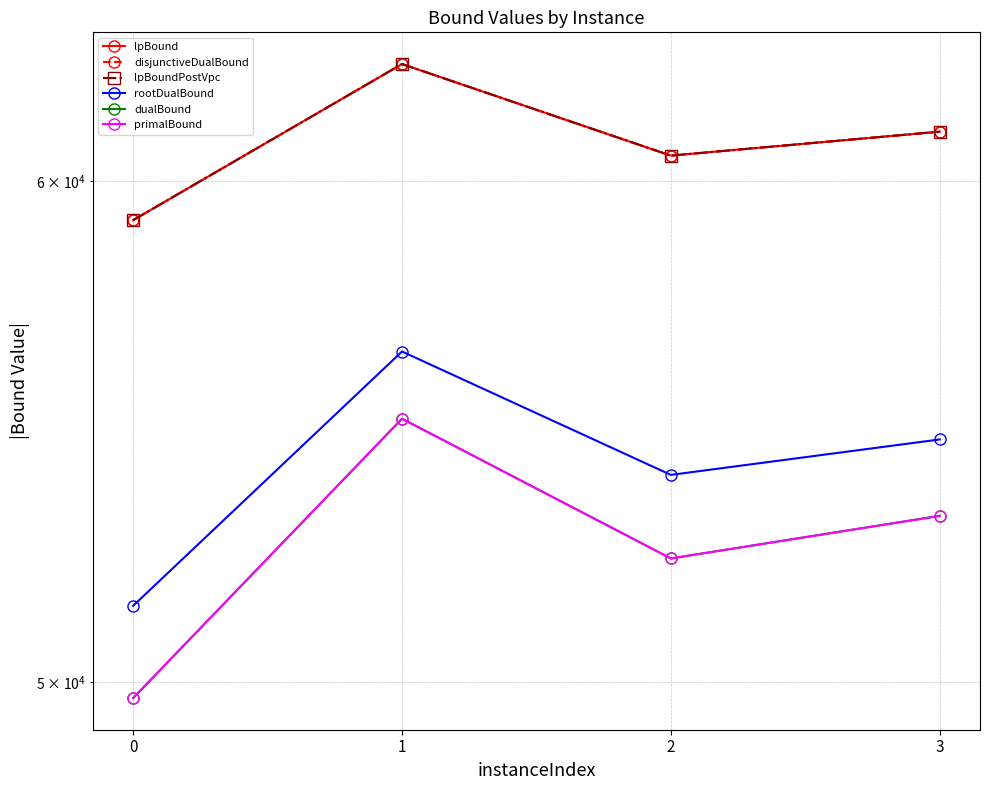

What are all the series names shown in the legend?

lpBound, disjunctiveDualBound, lpBoundPostVpc, rootDualBound, dualBound, primalBound